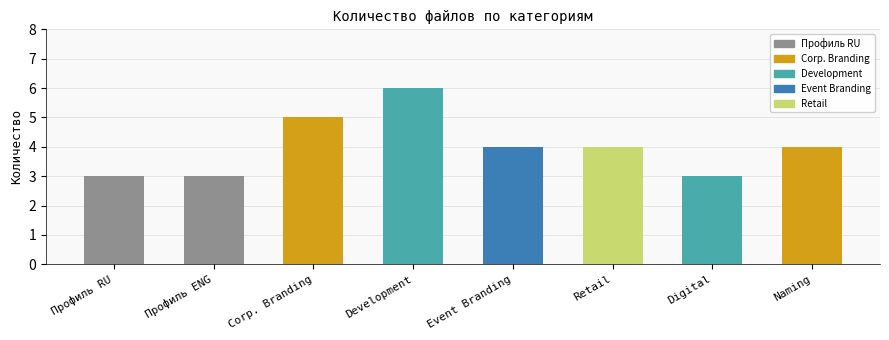

What is the change in value from Профиль RU to Event Branding?

+1